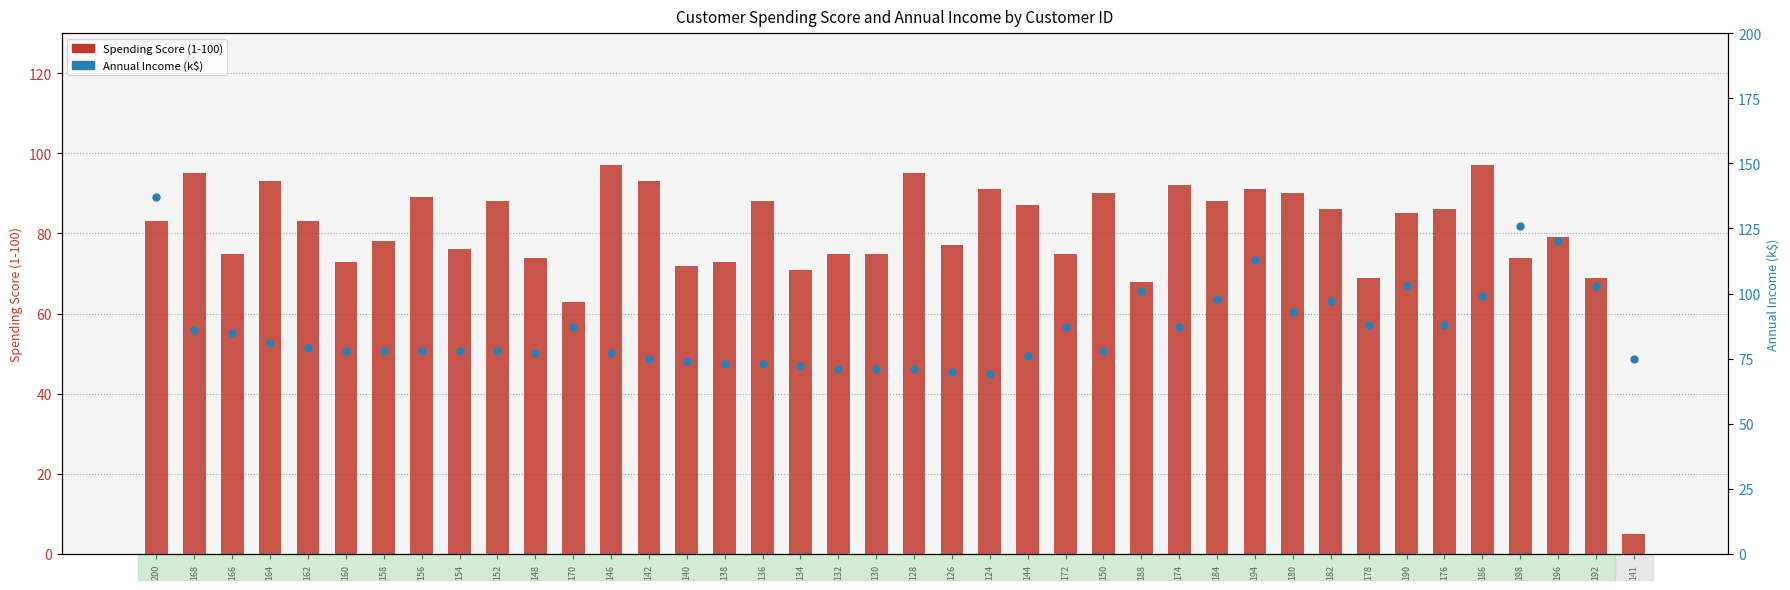

Which series contains the highest Y value?

Annual Income (k$)